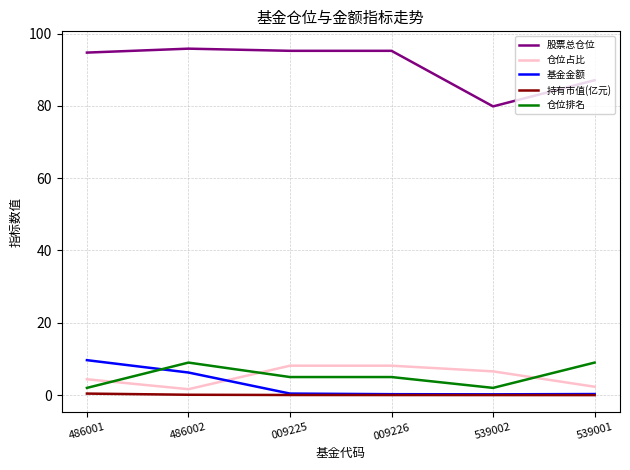

True or false: 基金金额 and 仓位排名 cross at least once.

True